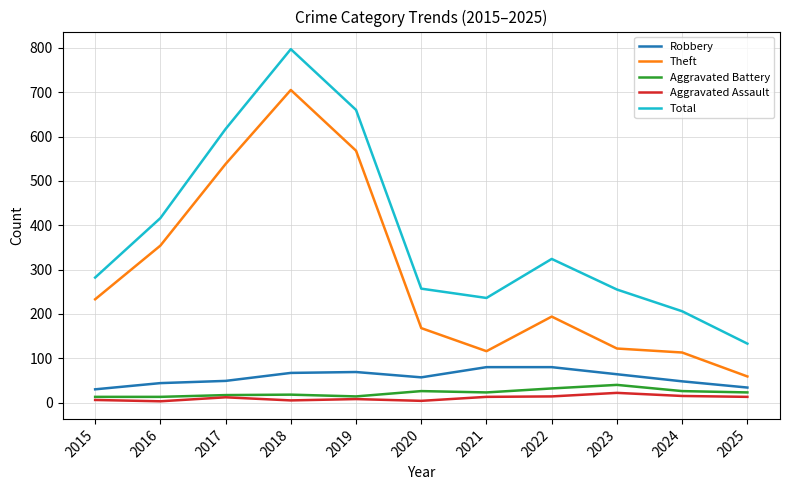

The Aggravated Battery series shows 23 at 2021. True or false?

True